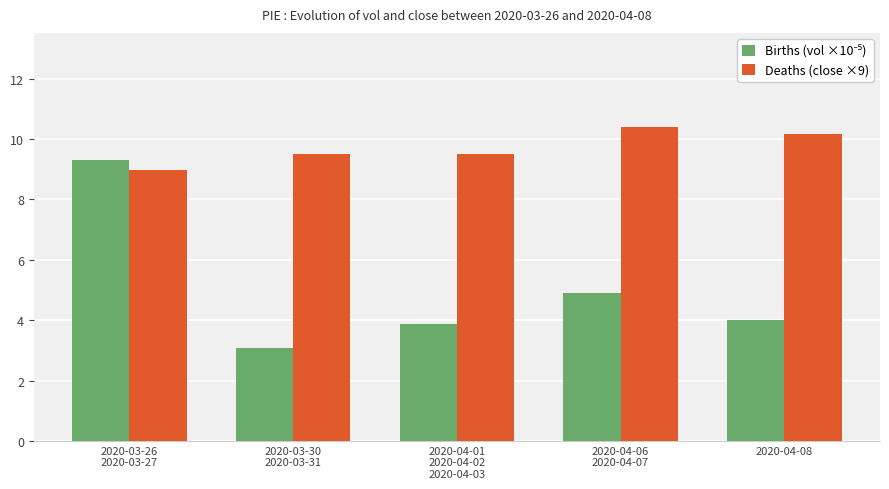

What is the label of the 2nd bar from the left?

2020-03-30
2020-03-31